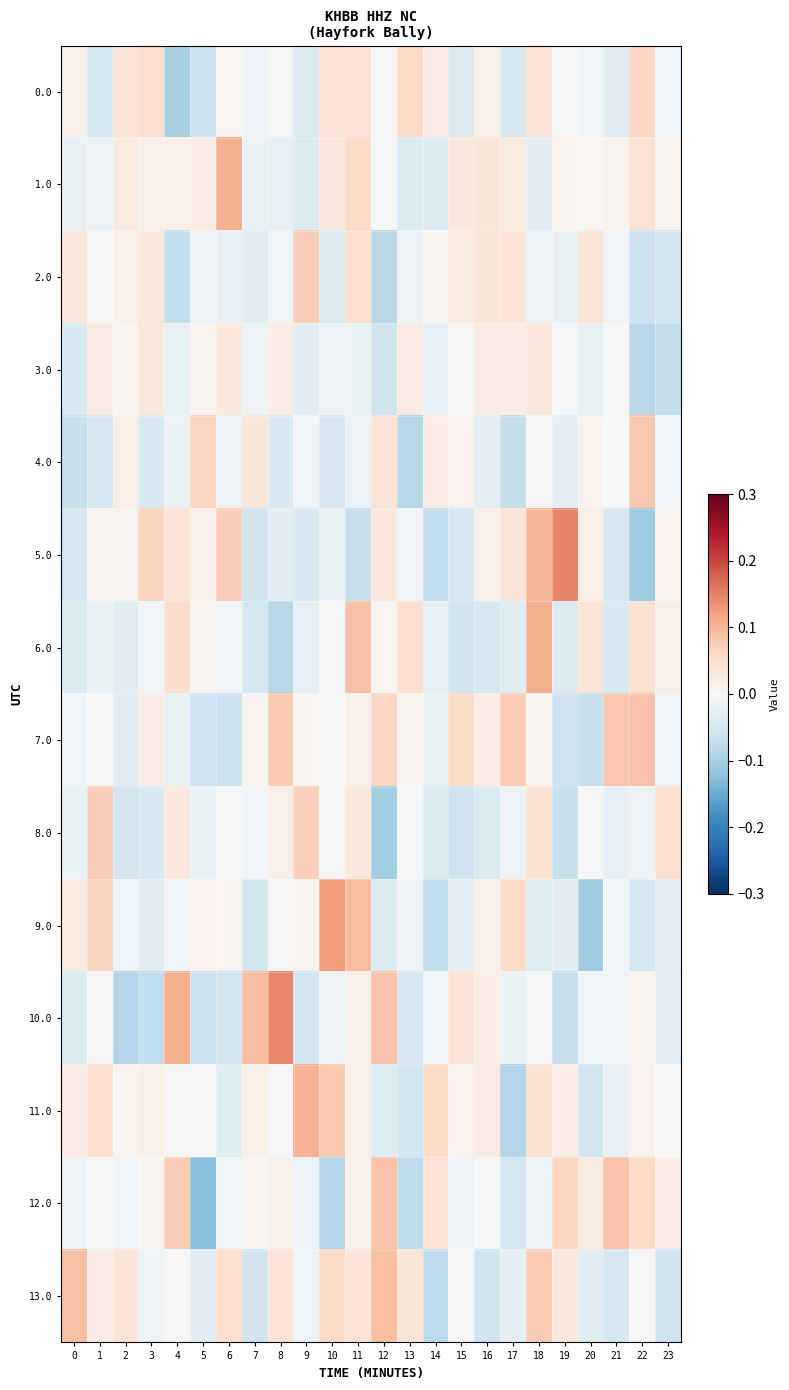

Which category has the lowest value across all series?

5